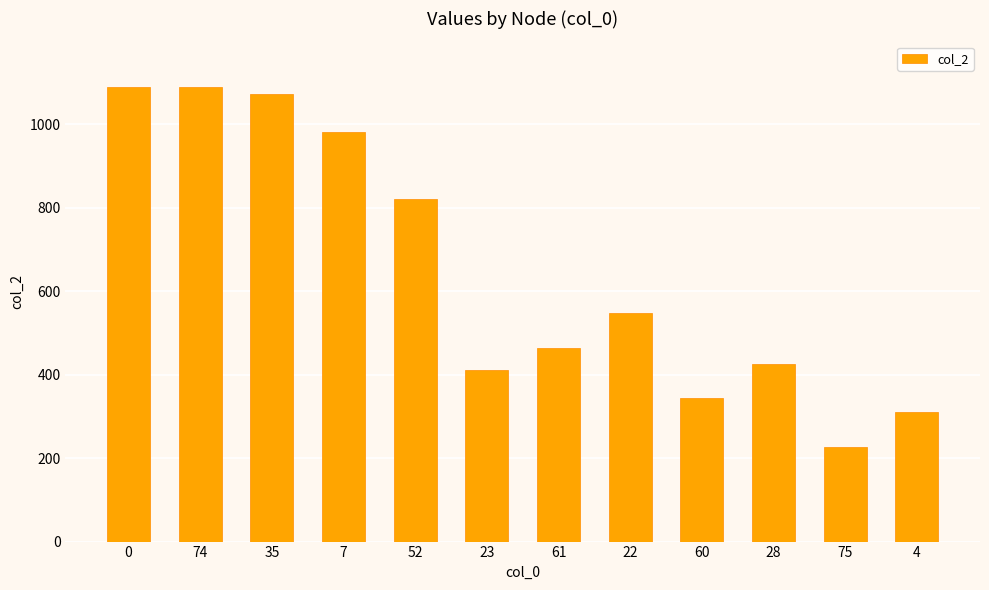

At which category does the chart reach its minimum across all series?

75